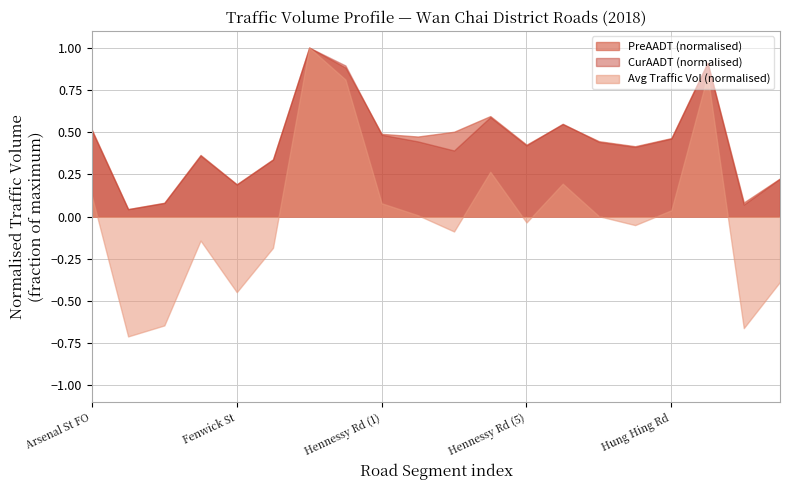

Which series ends up on top after the final intersection of CurAADT and PreAADT?

PreAADT